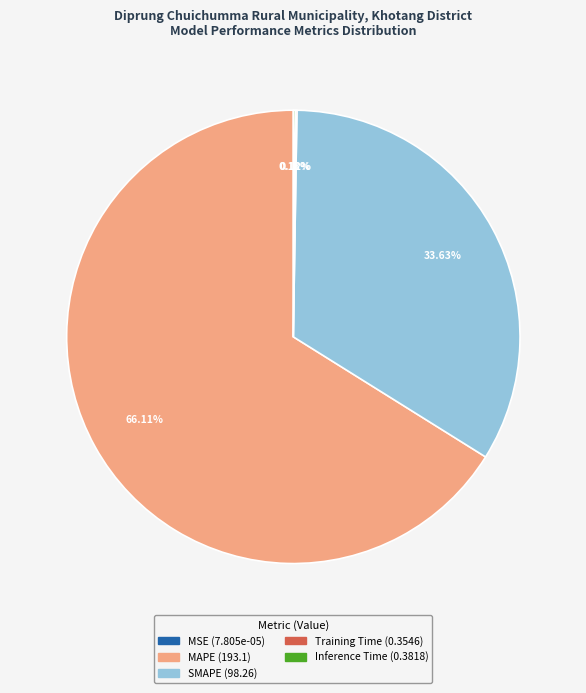

Which category has the biggest portion of the pie?

MAPE